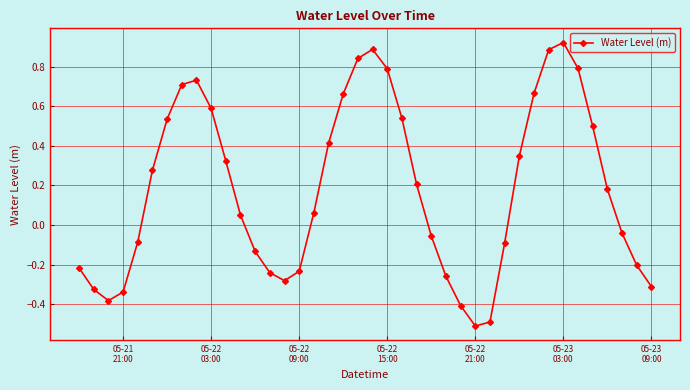

What is the difference between the maximum and minimum values?

1.4